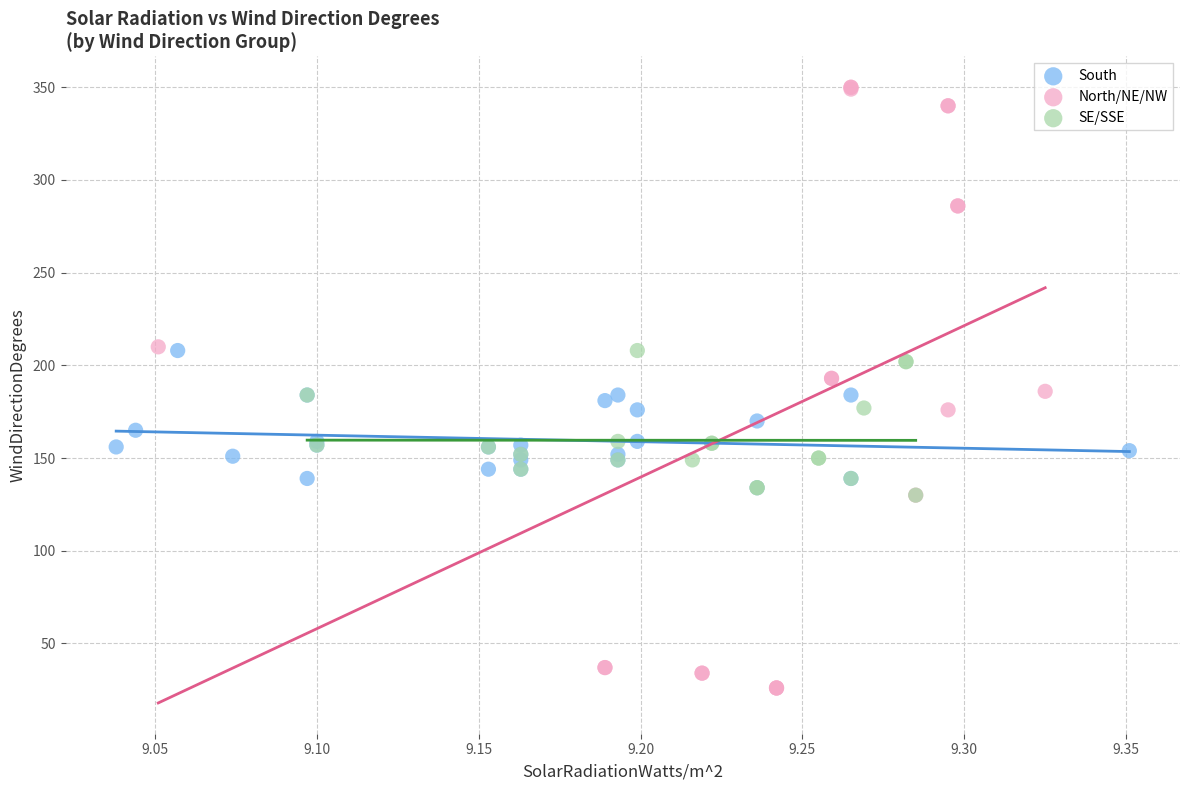

Which series has the widest spread of Y values?

North/NE/NW